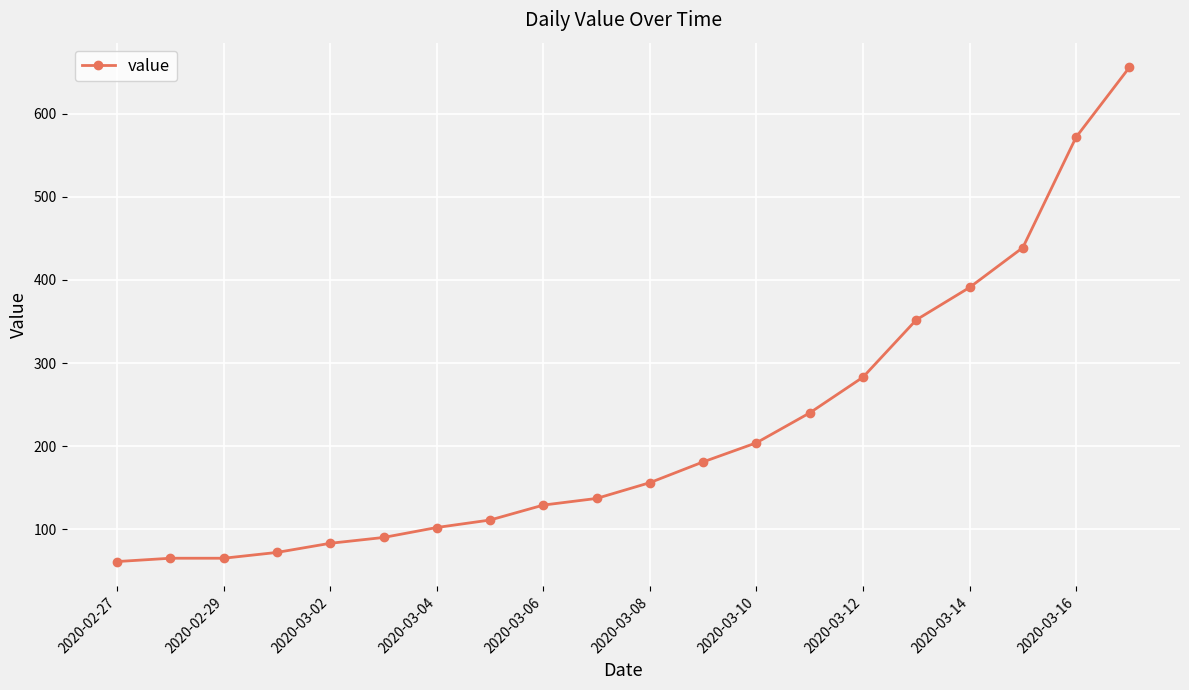

What is the value of the 6th point from the left?

90